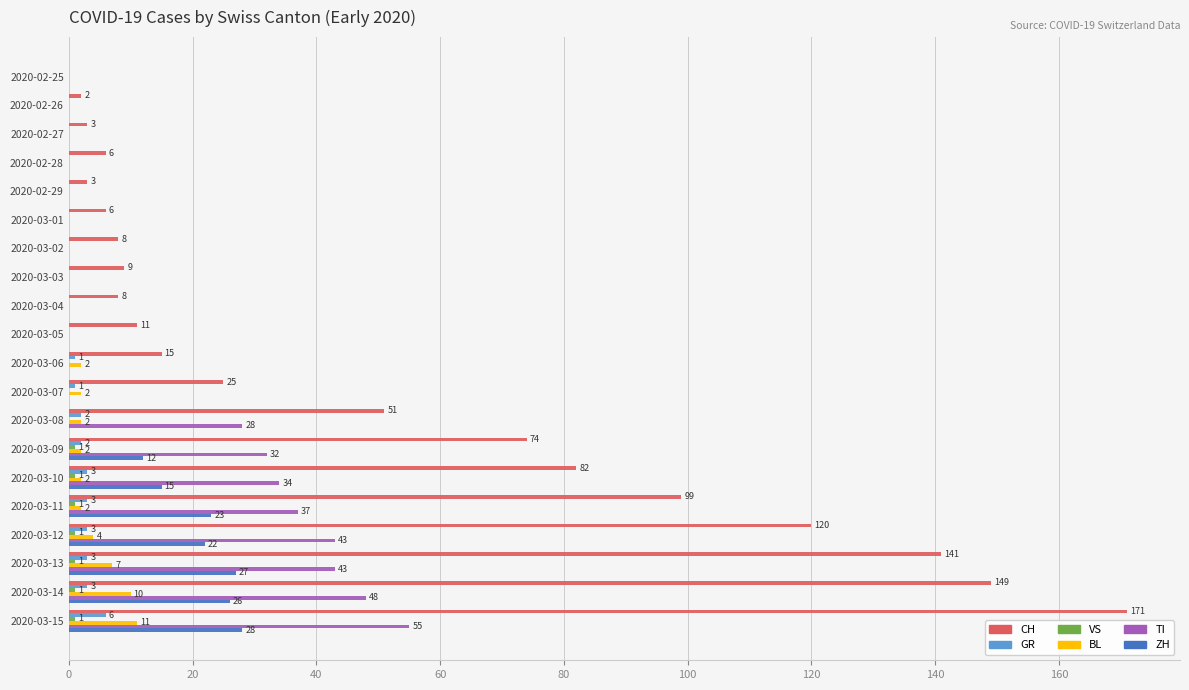

Between 2020-02-27 and 2020-03-14, which series saw the biggest shift?

CH